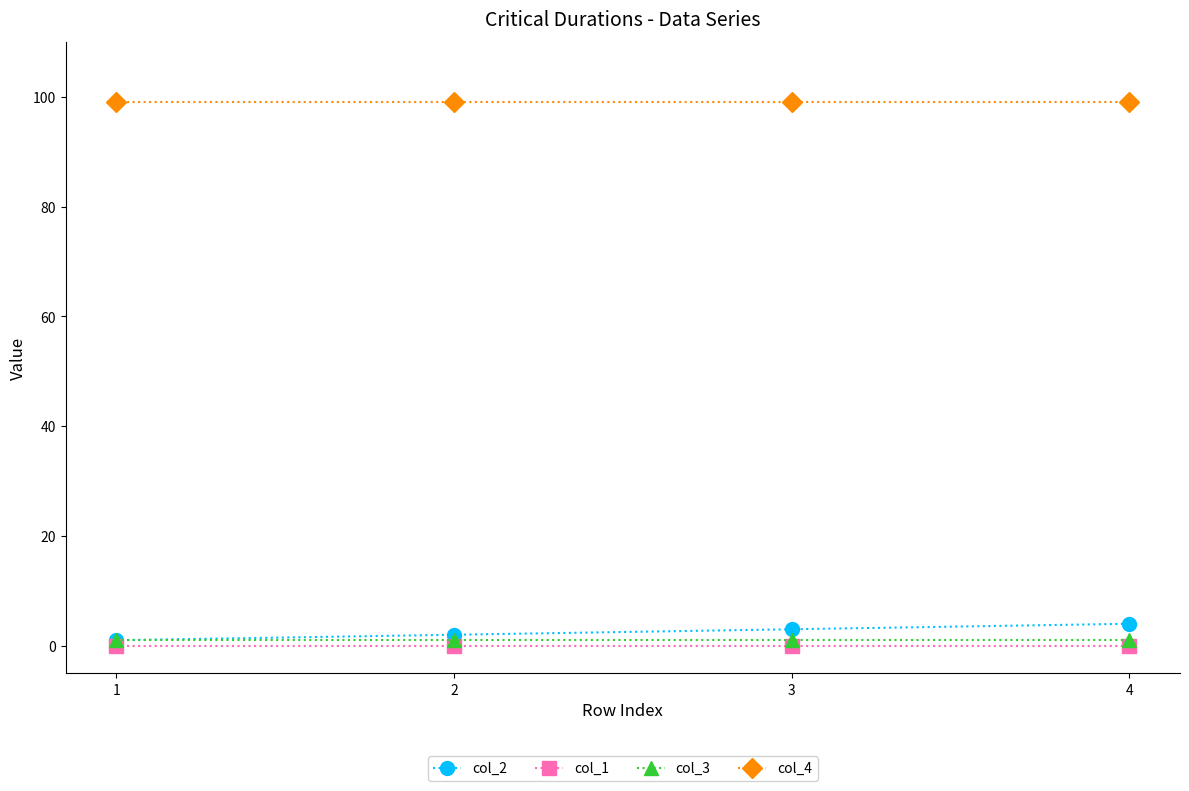

Which series has the widest spread of values?

col_2